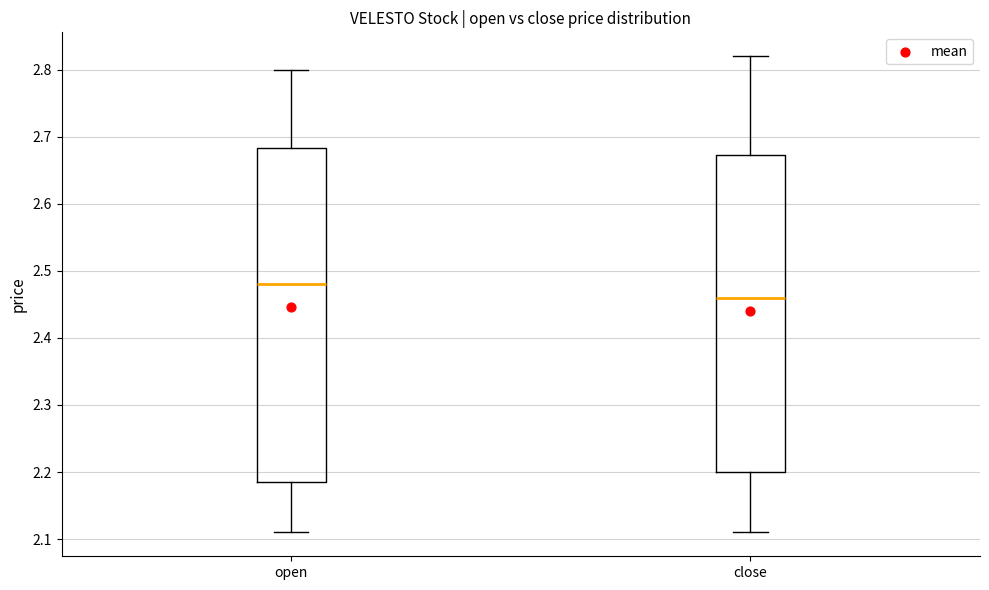

Reading left to right, transcribe this box plot: for each box, give where its median line is, the range the box spans, and where its two whiskers end, as read against the y-axis. The values are not printed on the chart, so give them approximately, as read against the axis.

open: median 2.48, box 2.19 to 2.68, whiskers 2.11 to 2.80
close: median 2.46, box 2.20 to 2.67, whiskers 2.11 to 2.82